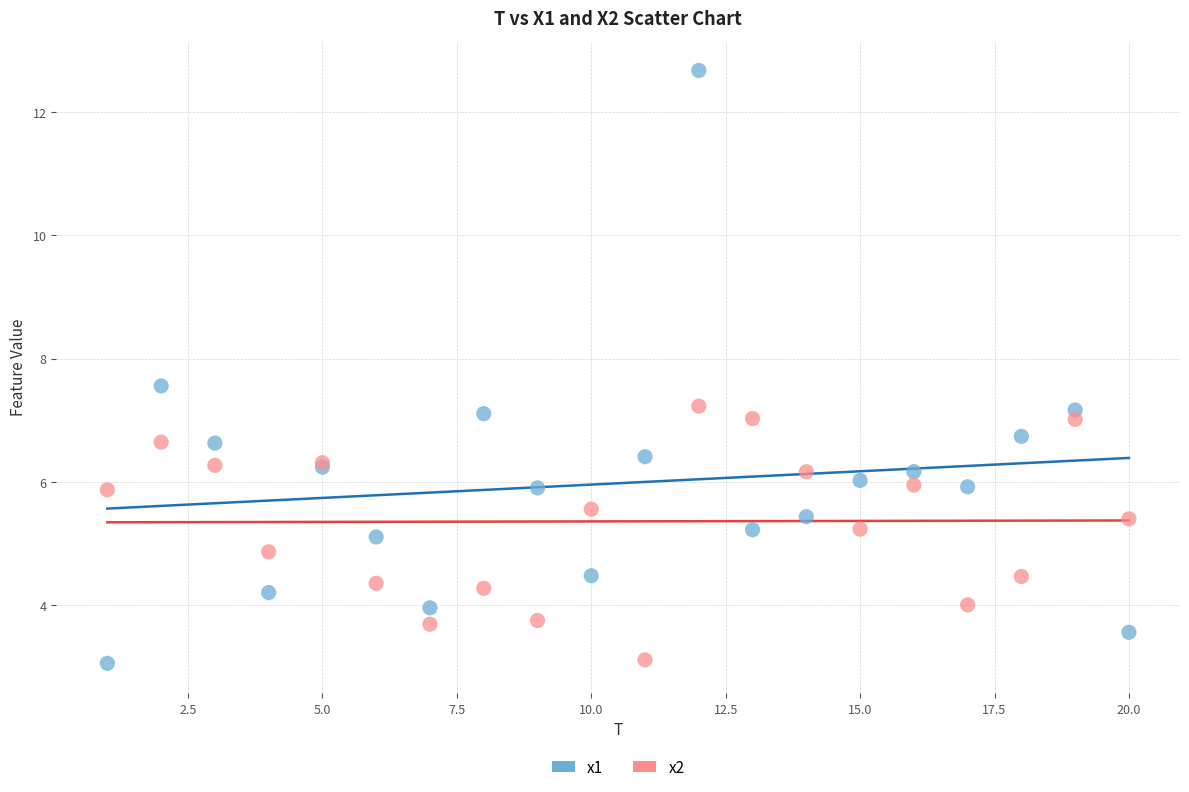

Which series has the widest spread of Y values?

x1